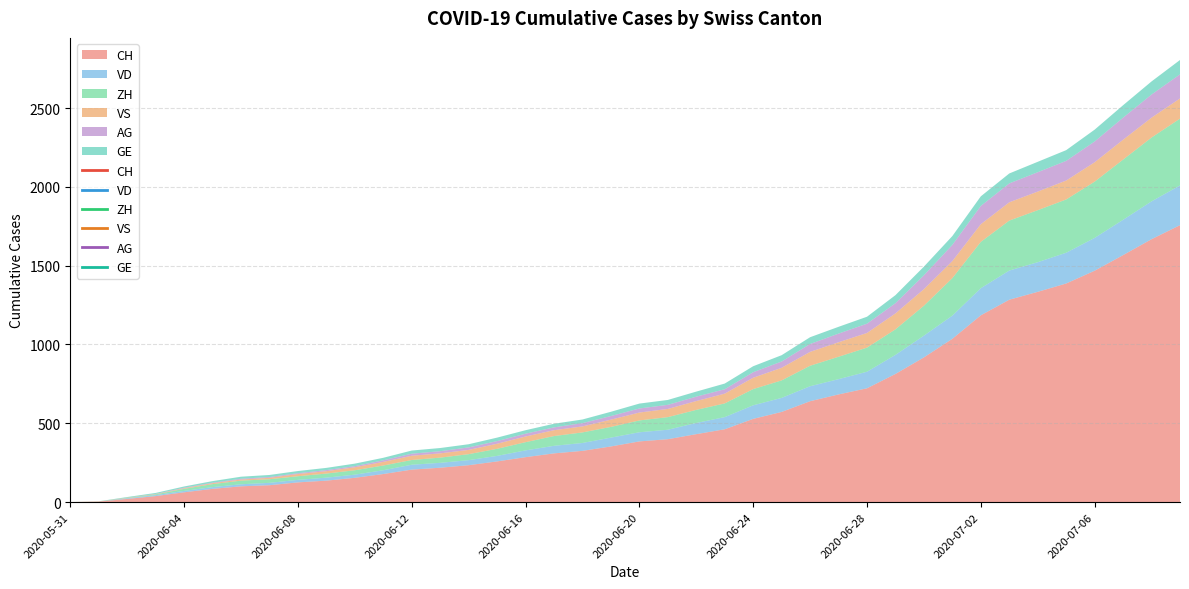

What position from the left is 2020-06-15?

16